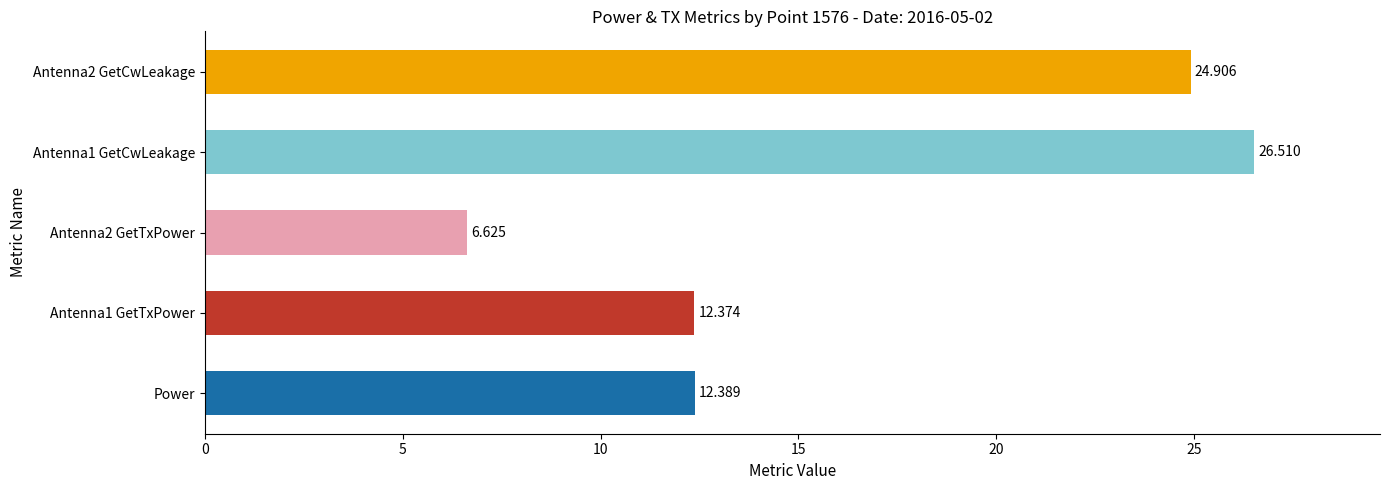

Are the bars grouped side by side (vs. stacked)?

Yes